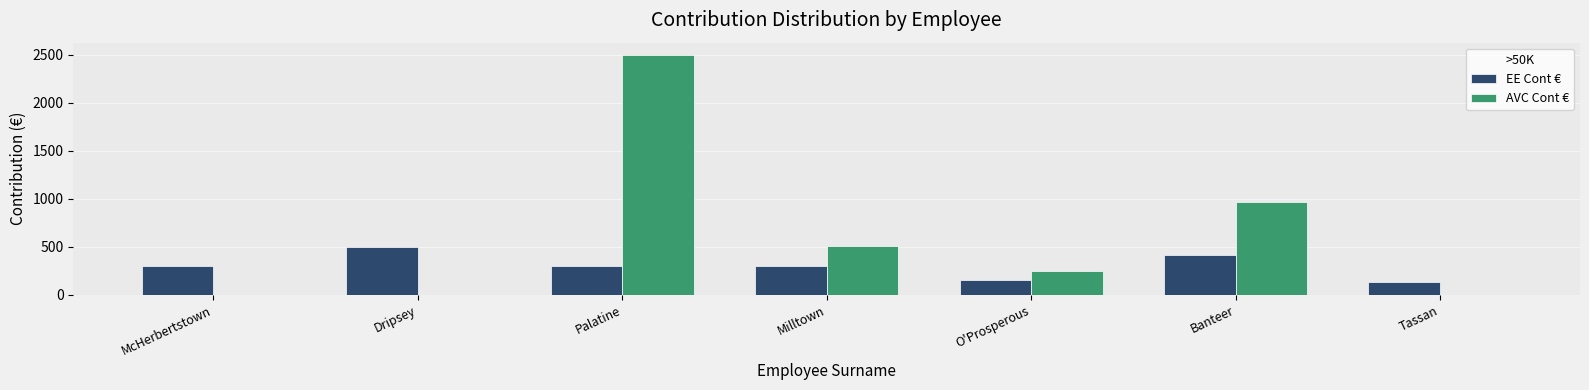

True or false: EE Cont € has a value of 463.1 at McHerbertstown.

False